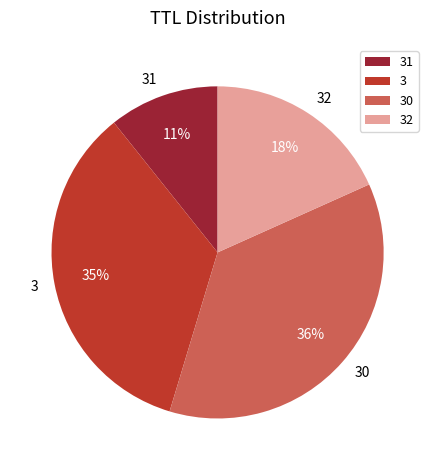

To the nearest percent, what is the average slice percentage?

25%